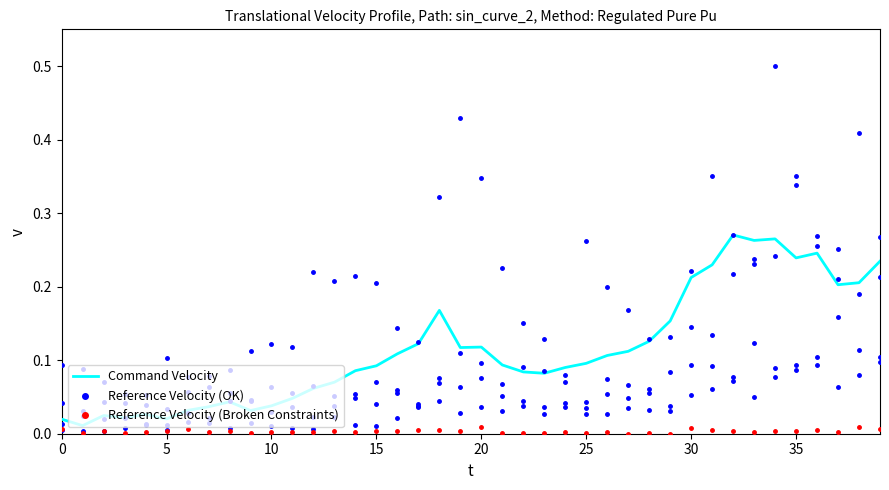

Which series has the largest range (max minus min)?

Reference Velocity (OK)